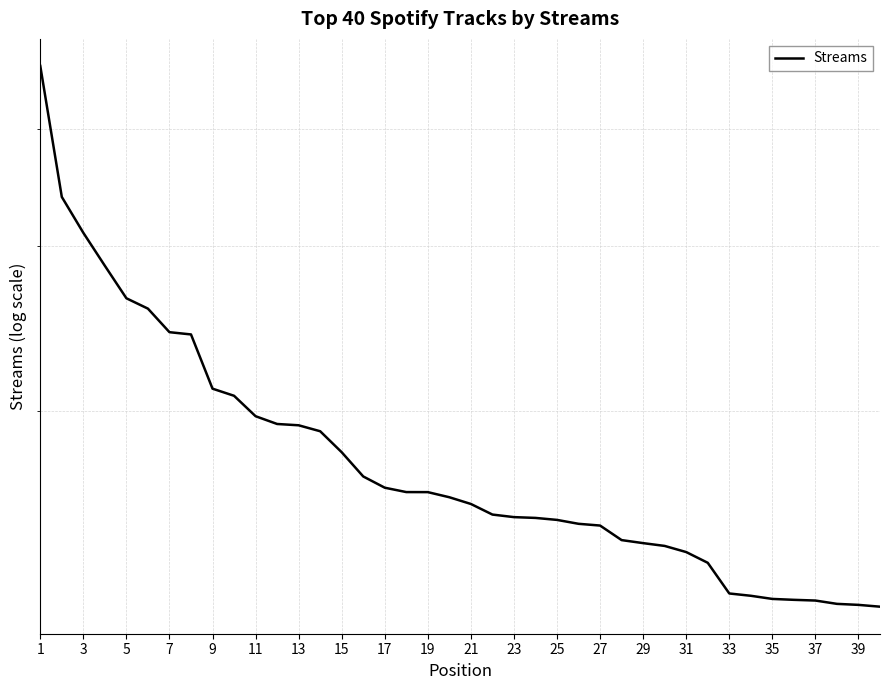

What is the smallest value displayed?

12365